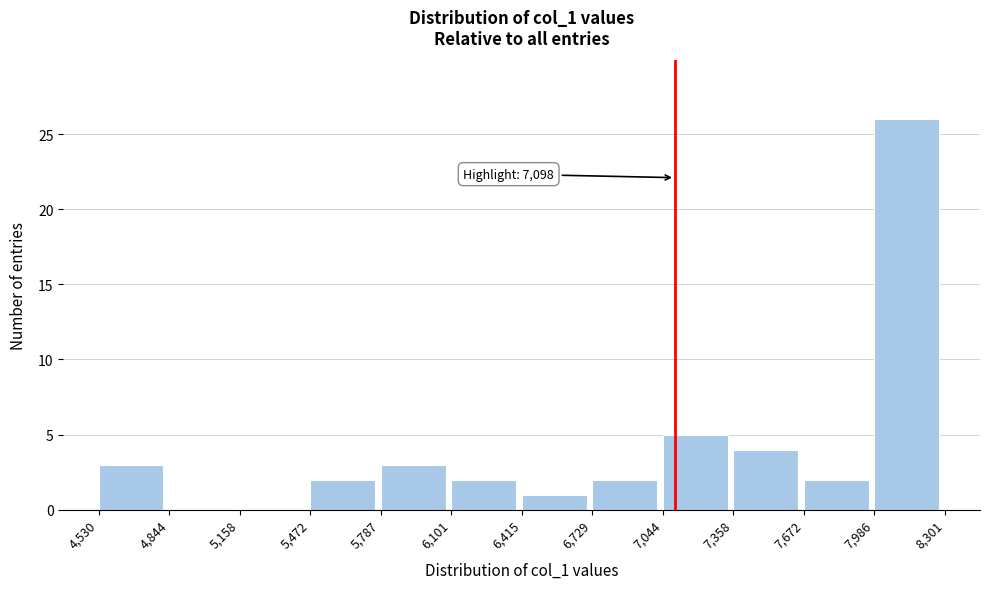

Over which range of the x-axis is the bar tallest?

7,986 to 8,301